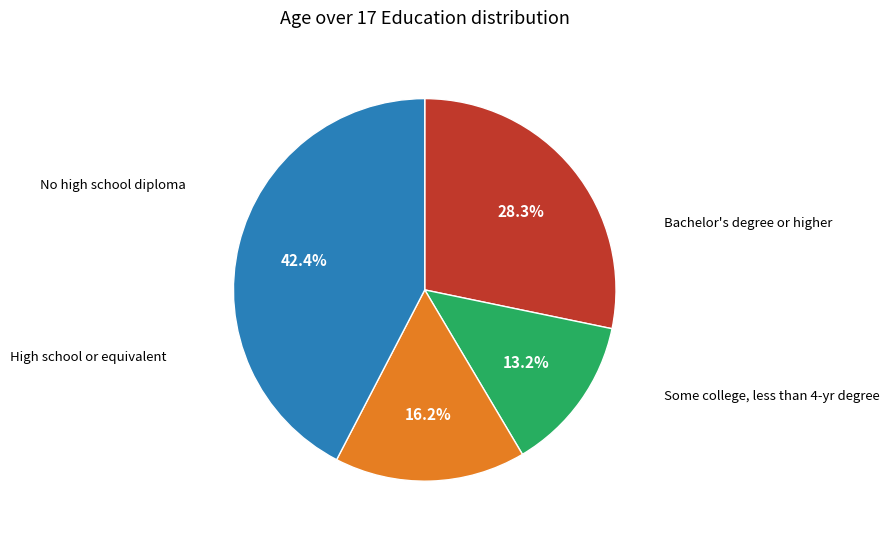

Is there any slice that represents more than half of the pie?

No